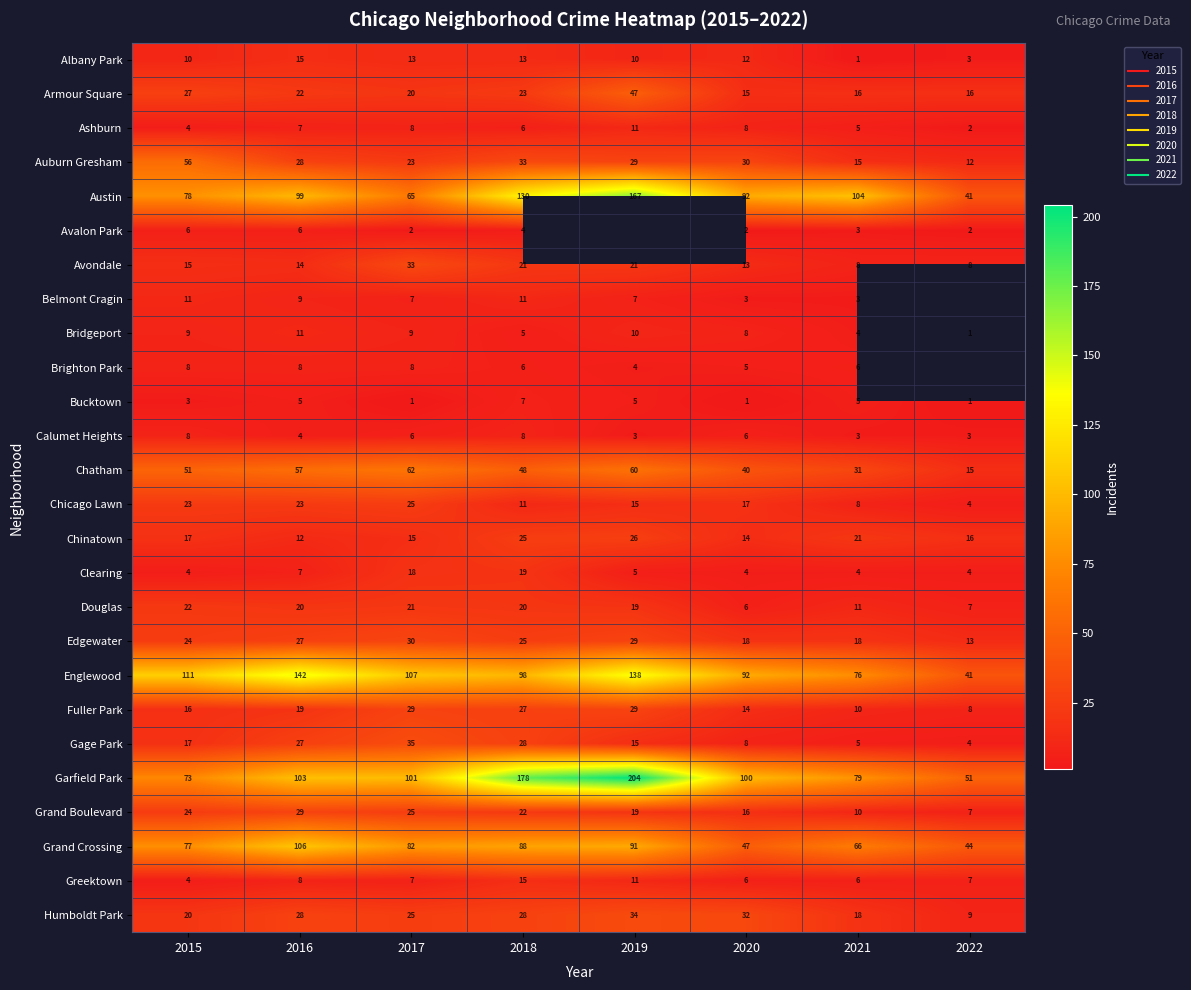

At which label does Auburn Gresham reach its peak?

2015